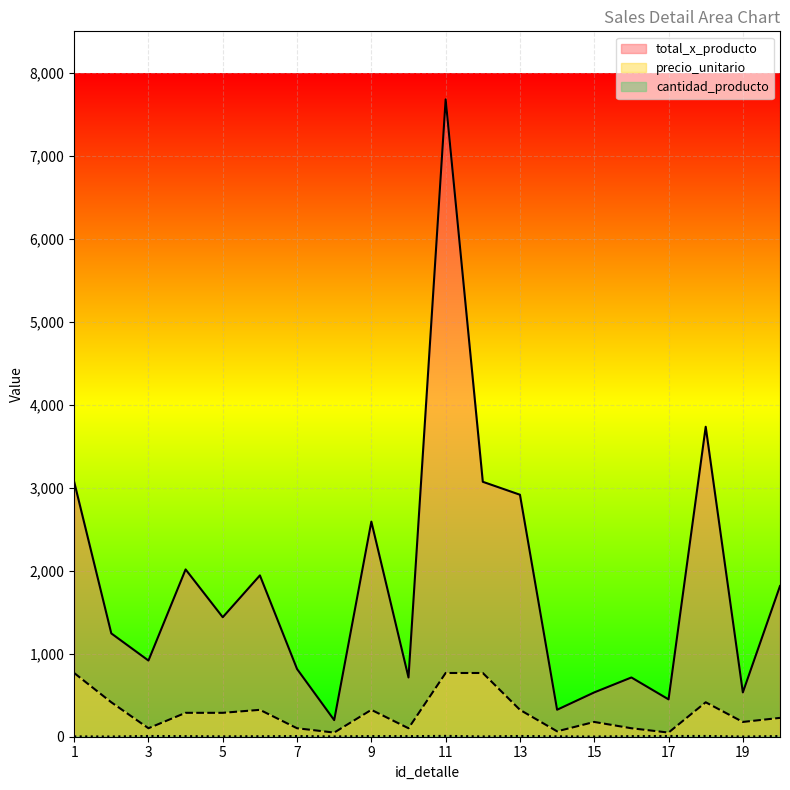

Is it true that precio_unitario equals 1114 at 11?

False